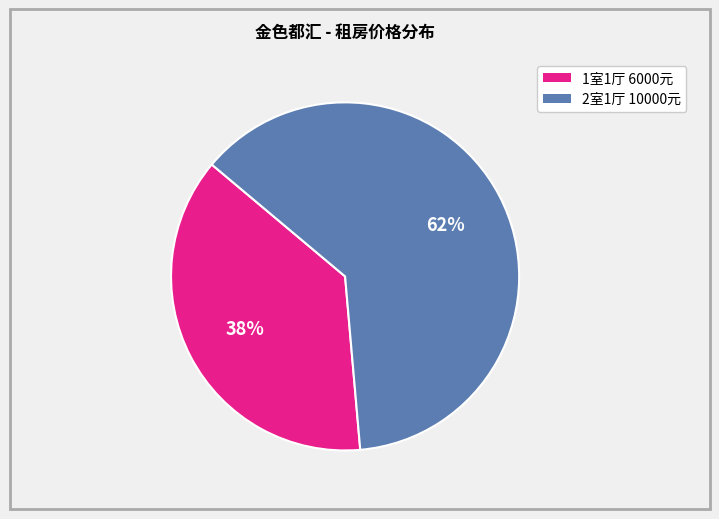

Rank the categories by value from lowest to highest.

1室1厅 6000元, 2室1厅 10000元